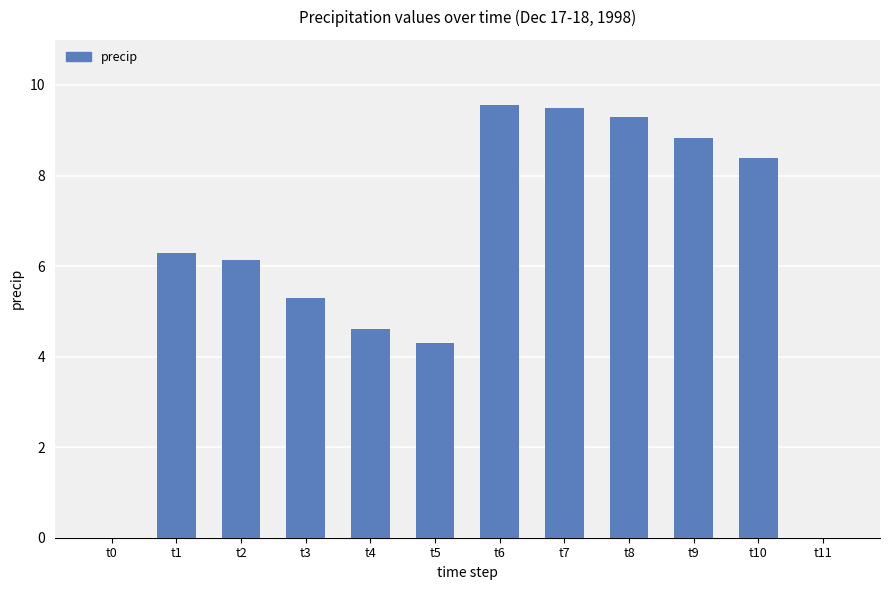

What is the change in value from t0 to t5?

+4.3